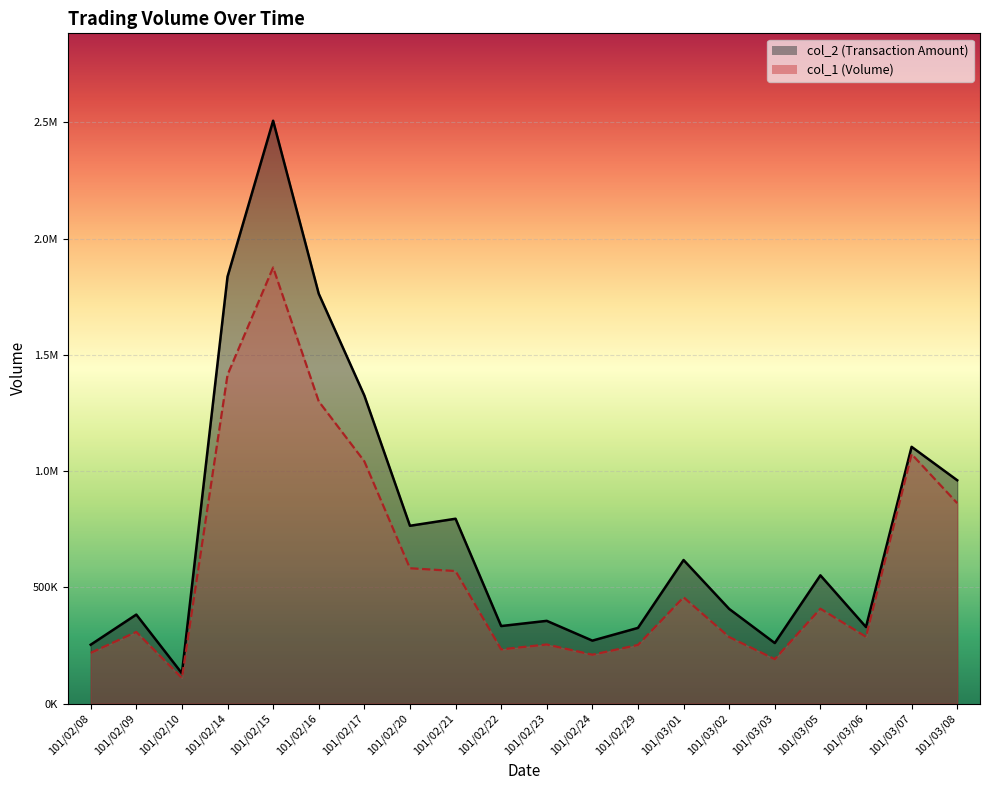

How many values in the col_1 series exceed 408000?

9